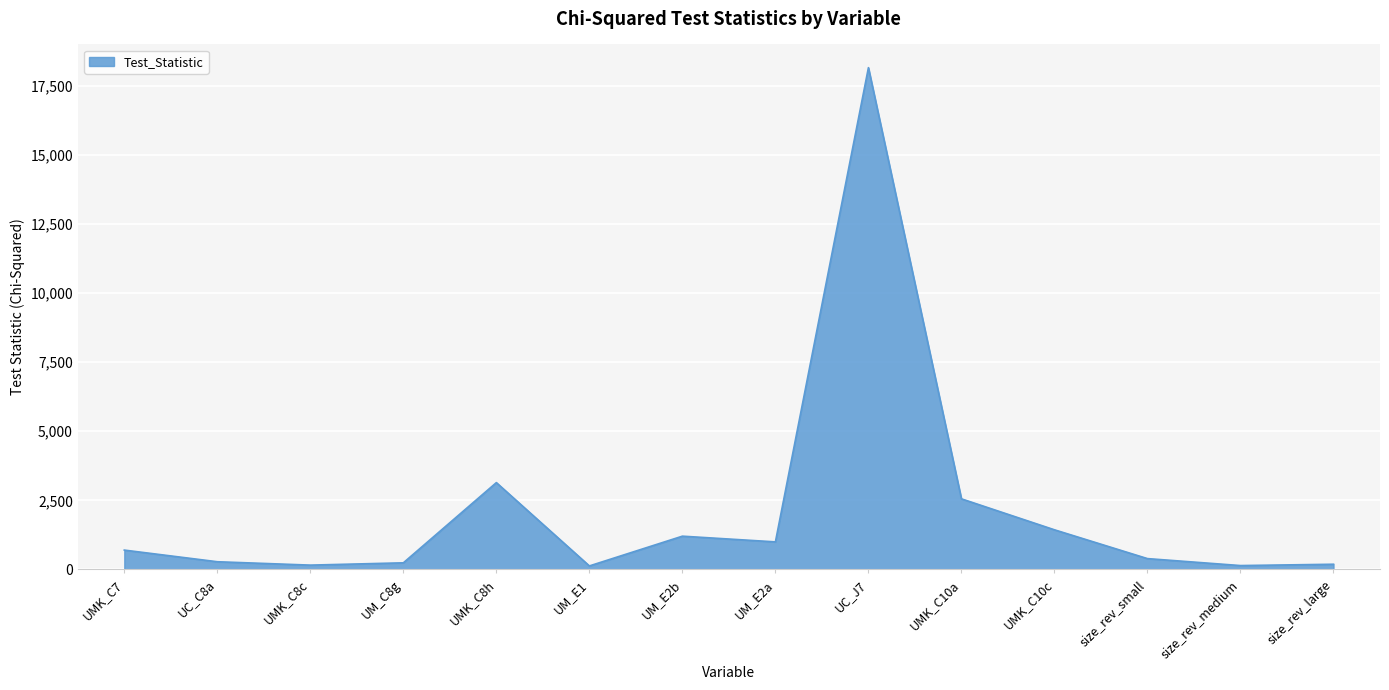

Which has a higher value, UMK_C7 or UC_J7?

UC_J7